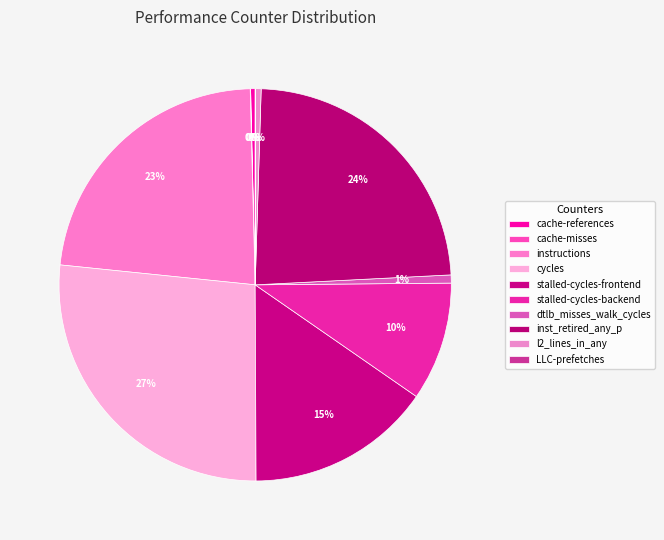

Is there a majority slice in this chart?

No